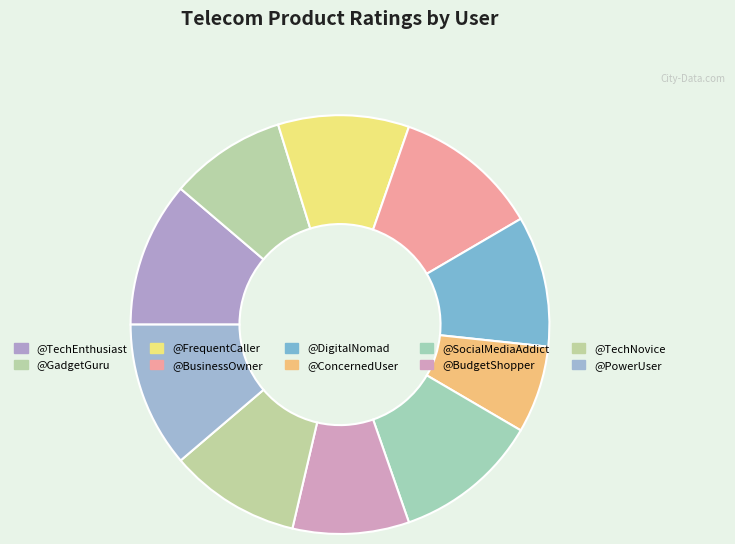

To the nearest percent, what is the combined percentage of @BudgetShopper and @TechNovice?

19%